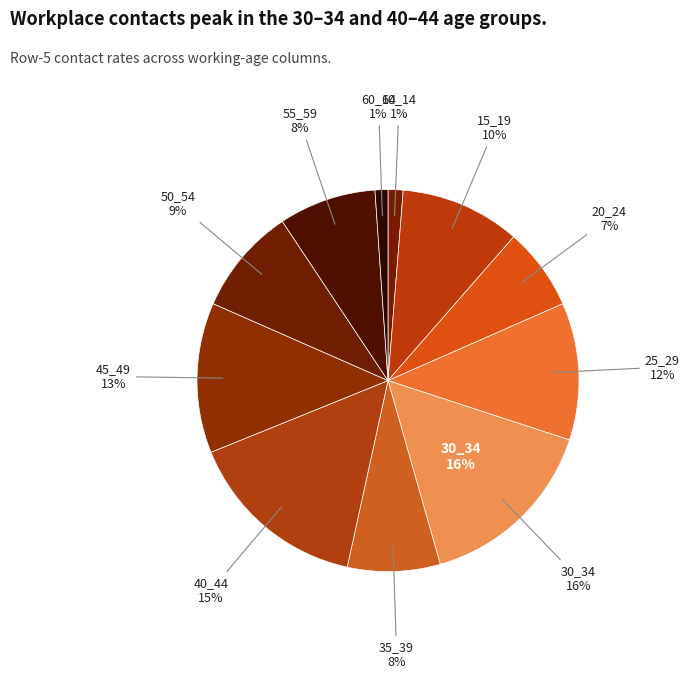

What is the change in value from 40_44 to 60_64?

-1.2